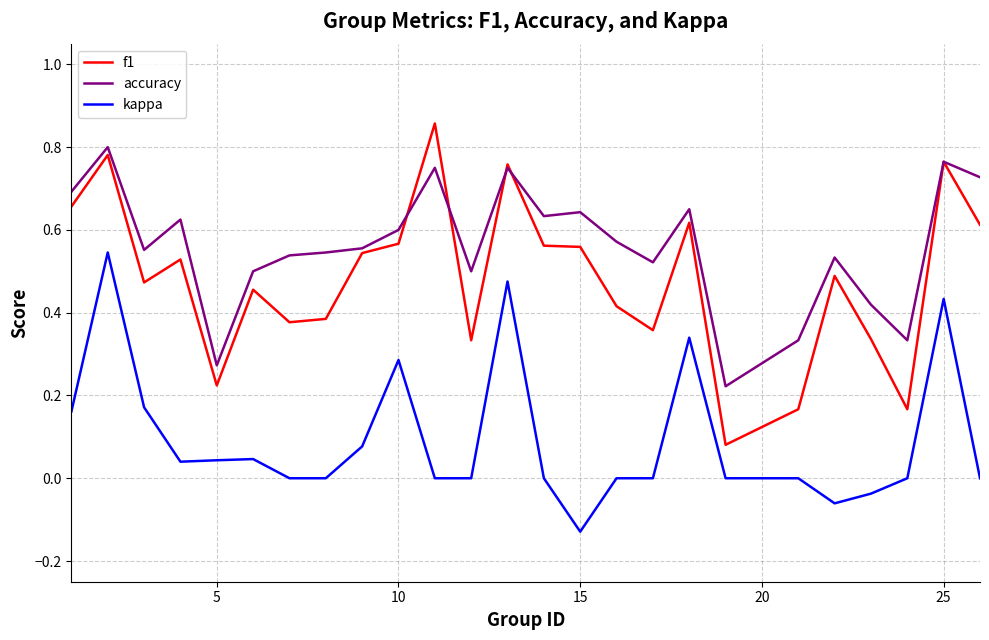

Which series has the largest total across all categories?

accuracy